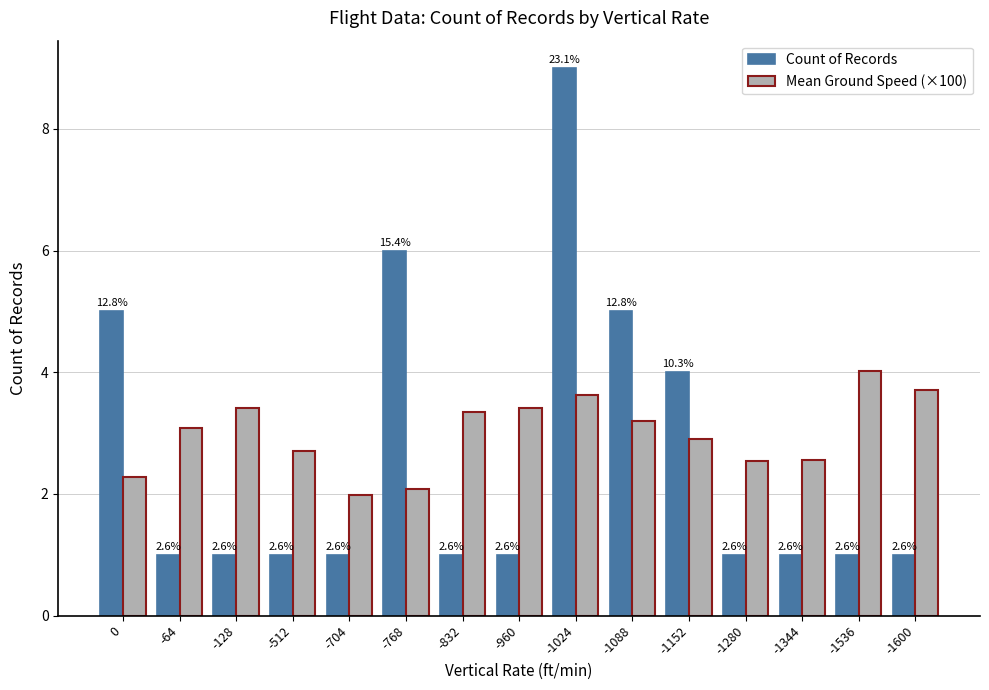

The Count of Records series shows 1.4 at -1344. True or false?

False